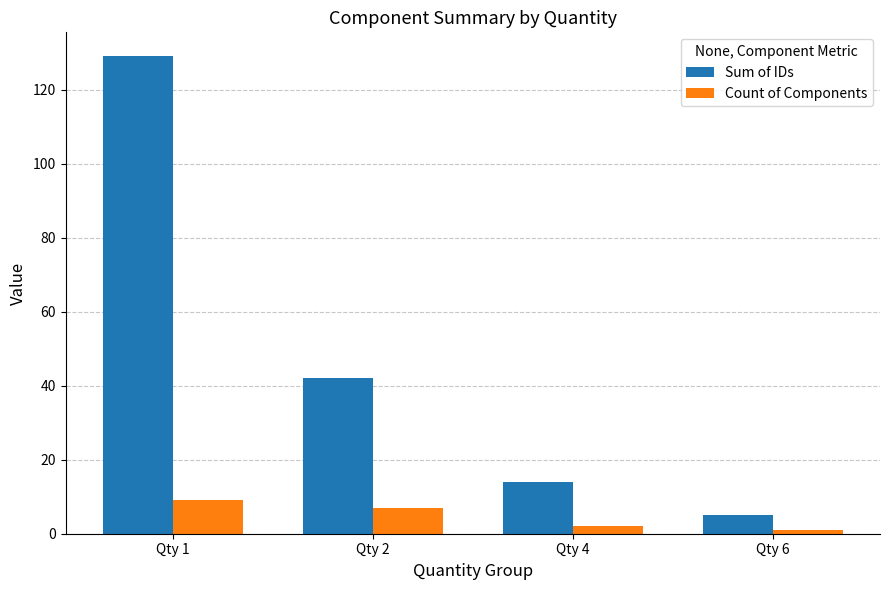

At which category is the sum across all series the highest?

Qty 1